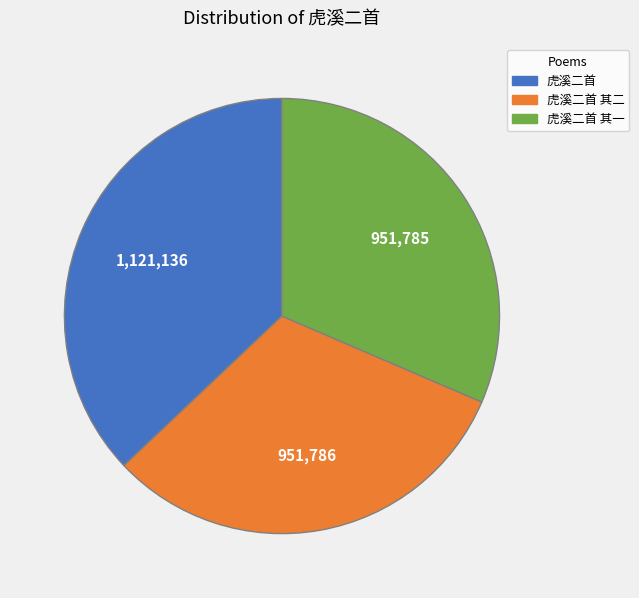

Count the number of slices in the pie.

3